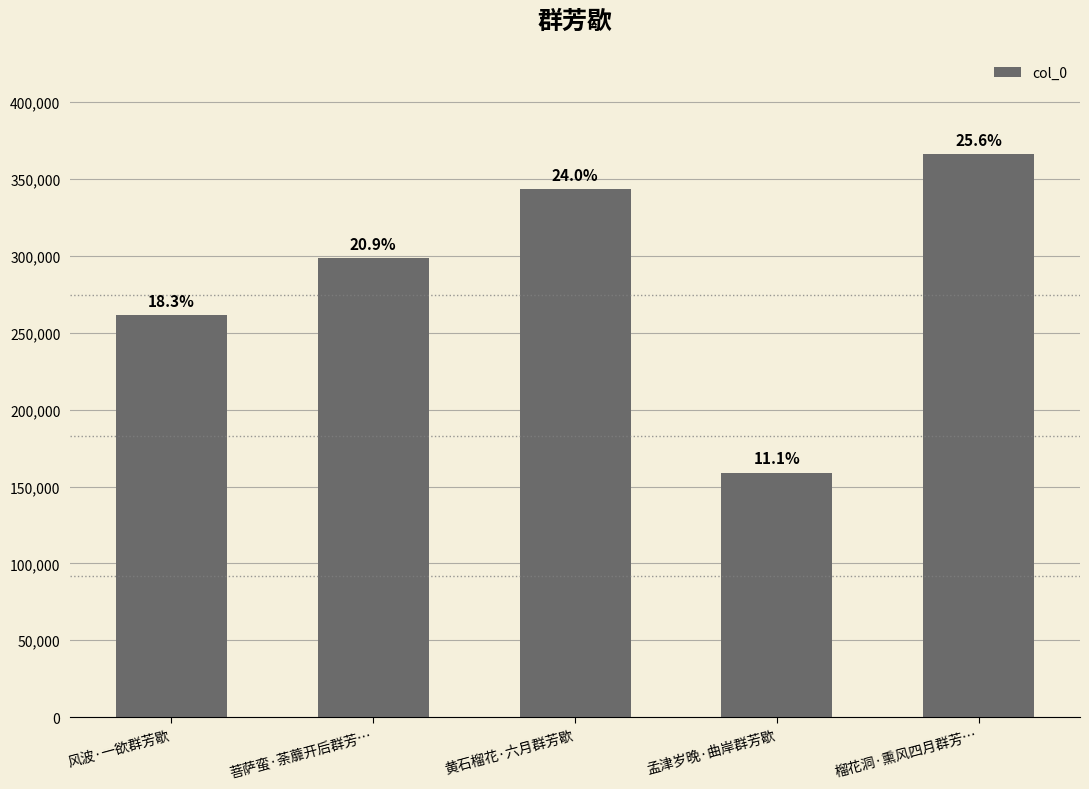

What is the sum of the values at 榴花洞·熏风四月群芳… and 菩萨蛮·荼蘼开后群芳…?

664676